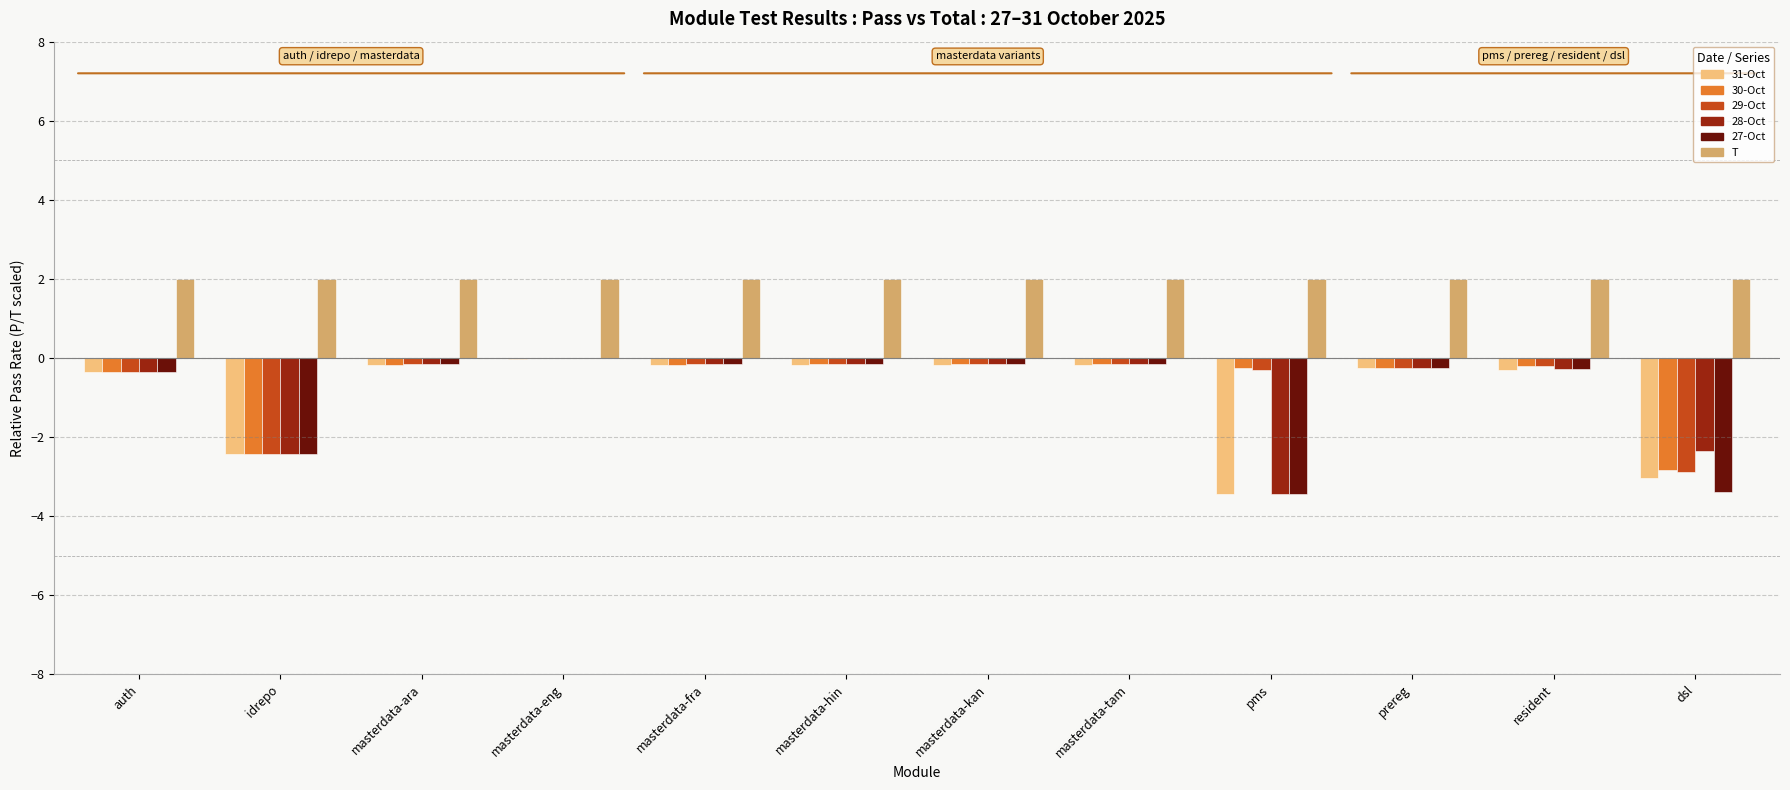

What is the total value across all series at masterdata-hin?

1.2